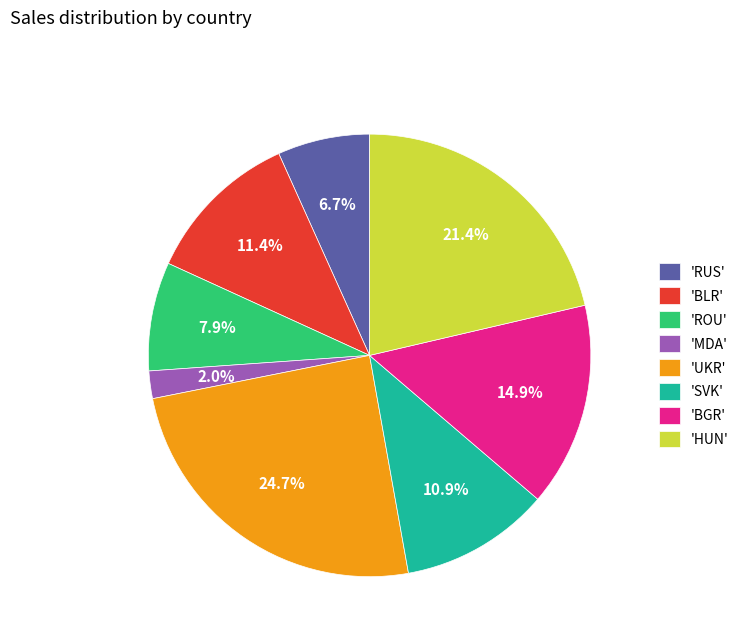

Rank the categories by value from lowest to highest.

'MDA', 'RUS', 'ROU', 'SVK', 'BLR', 'BGR', 'HUN', 'UKR'